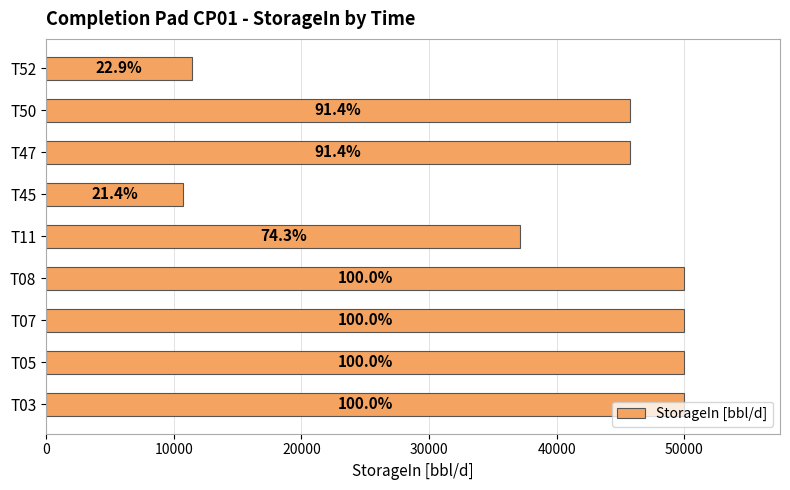

Does the chart contain any negative values?

No